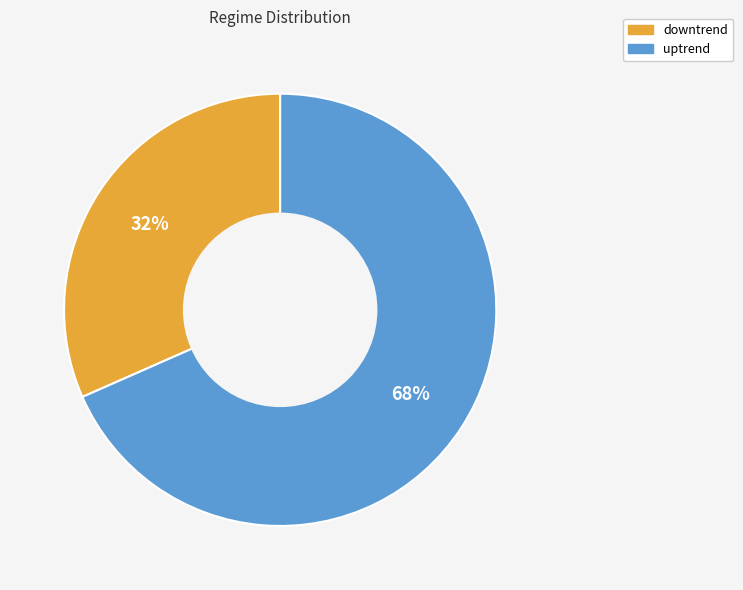

Combined, do downtrend and uptrend account for over 50%?

Yes